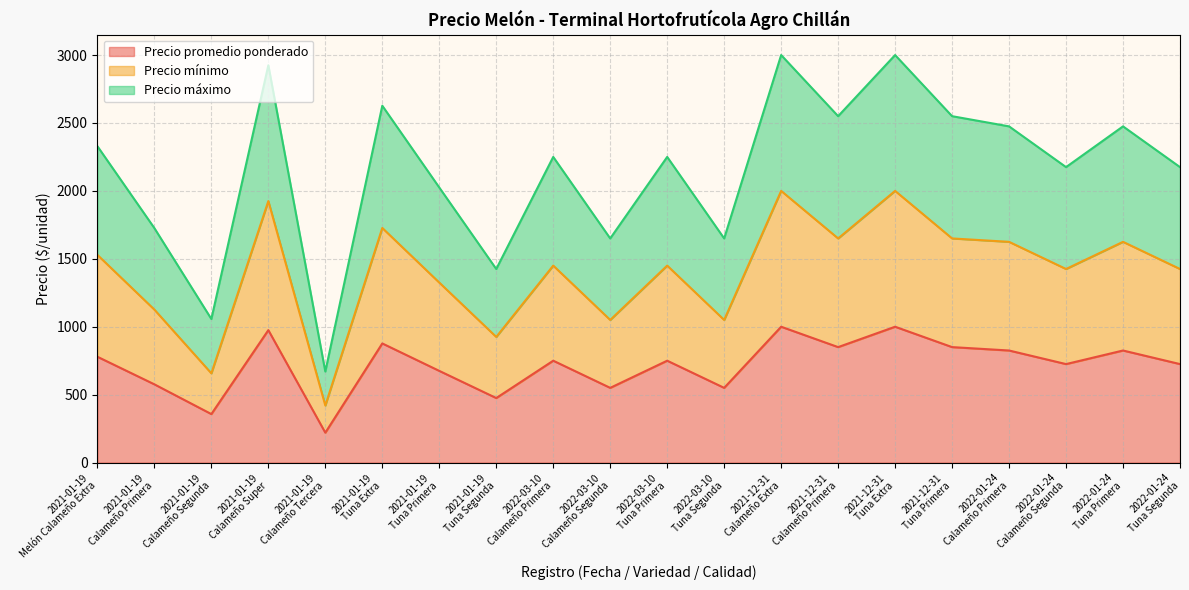

True or false: Precio mínimo and Precio promedio ponderado intersect in this chart.

False